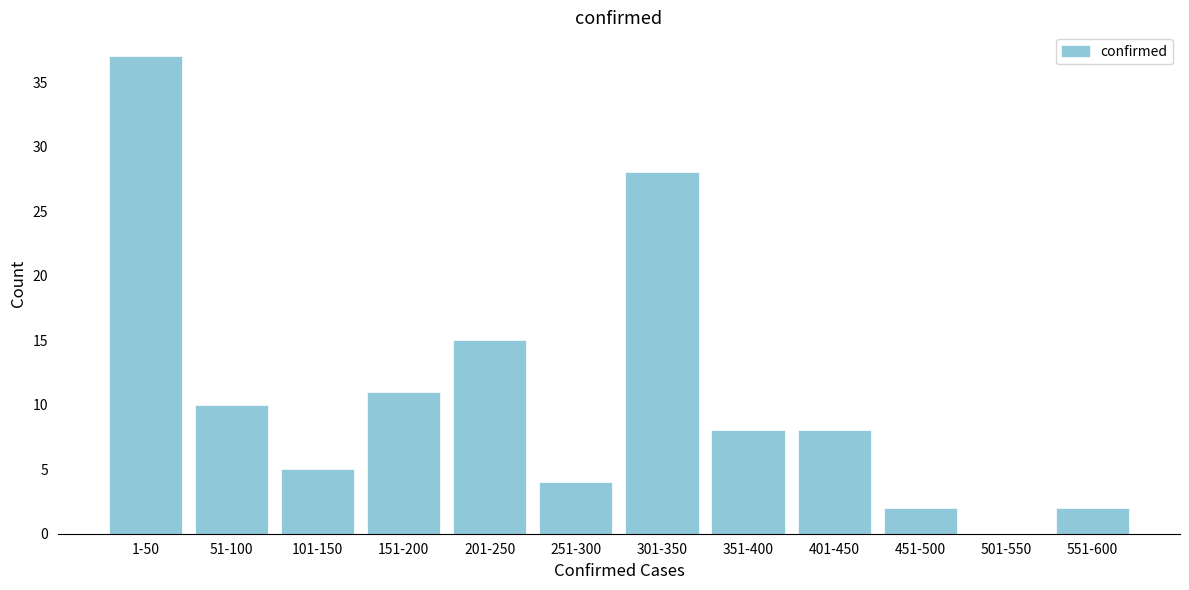

Reading left to right, transcribe all the data shown in this chart.

1-50=37	51-100=10	101-150=5	151-200=11	201-250=15	251-300=4	301-350=28	351-400=8	401-450=8	451-500=2	501-550=0	551-600=2